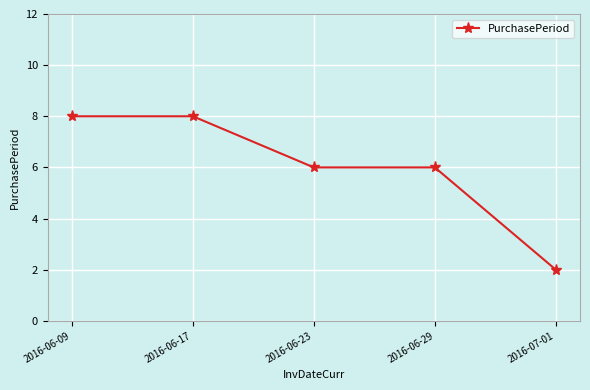

Reading left to right, transcribe all the data shown in this chart.

2016-06-09=8	2016-06-17=8	2016-06-23=6	2016-06-29=6	2016-07-01=2